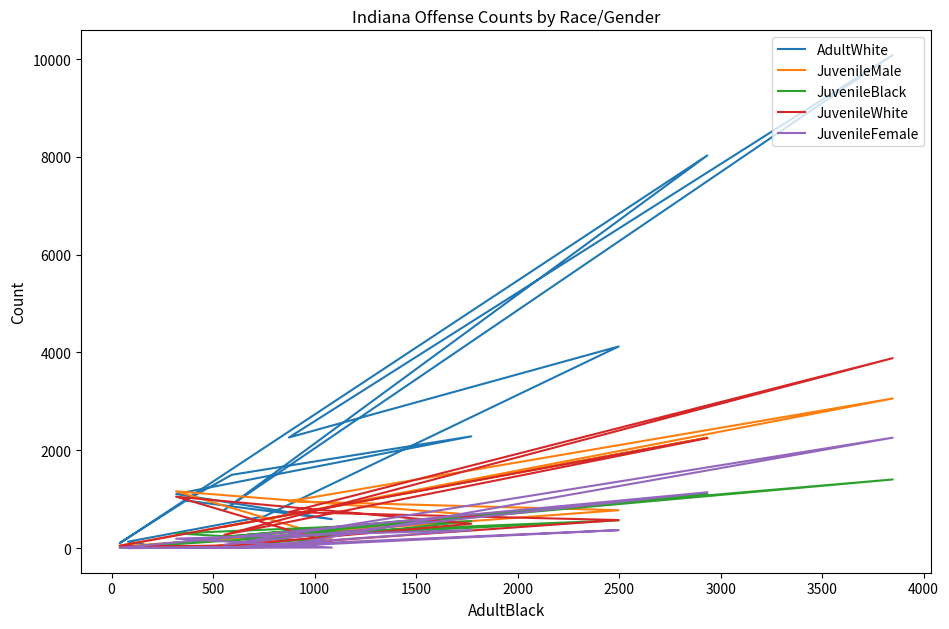

At which label does JuvenileBlack first exceed 203?

1000